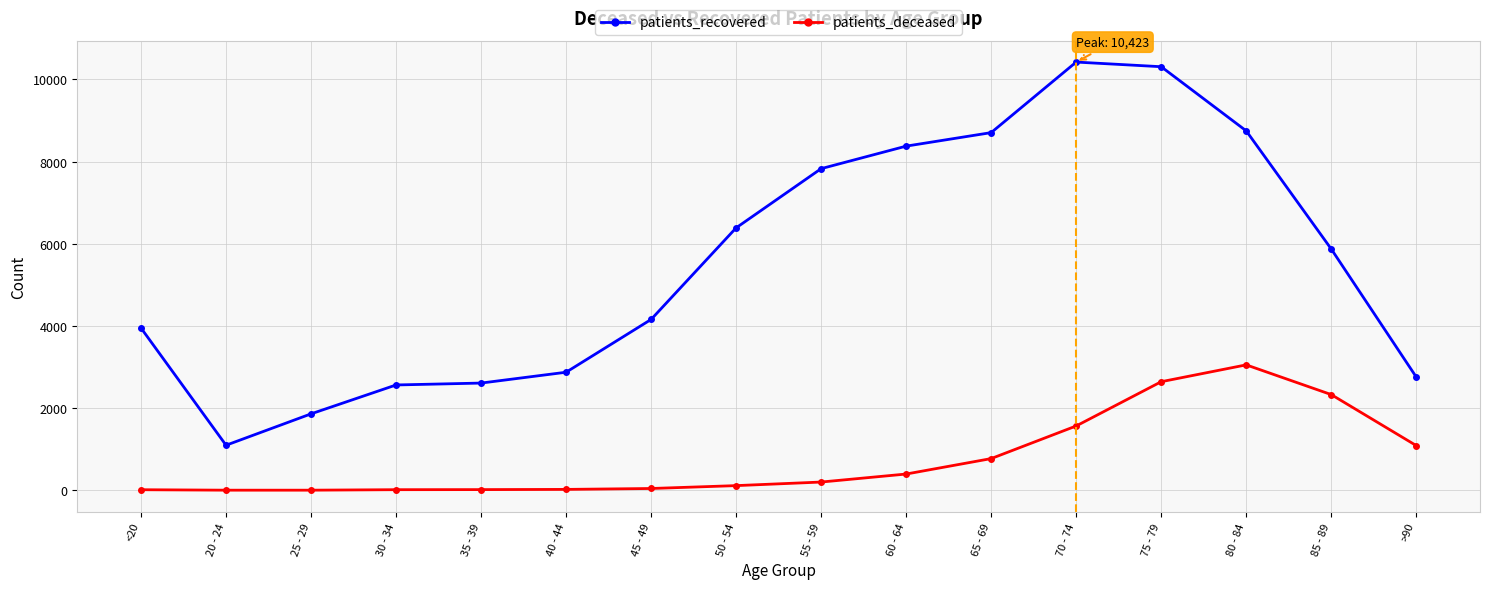

At which category does patients_recovered reach its first local valley?

20 - 24